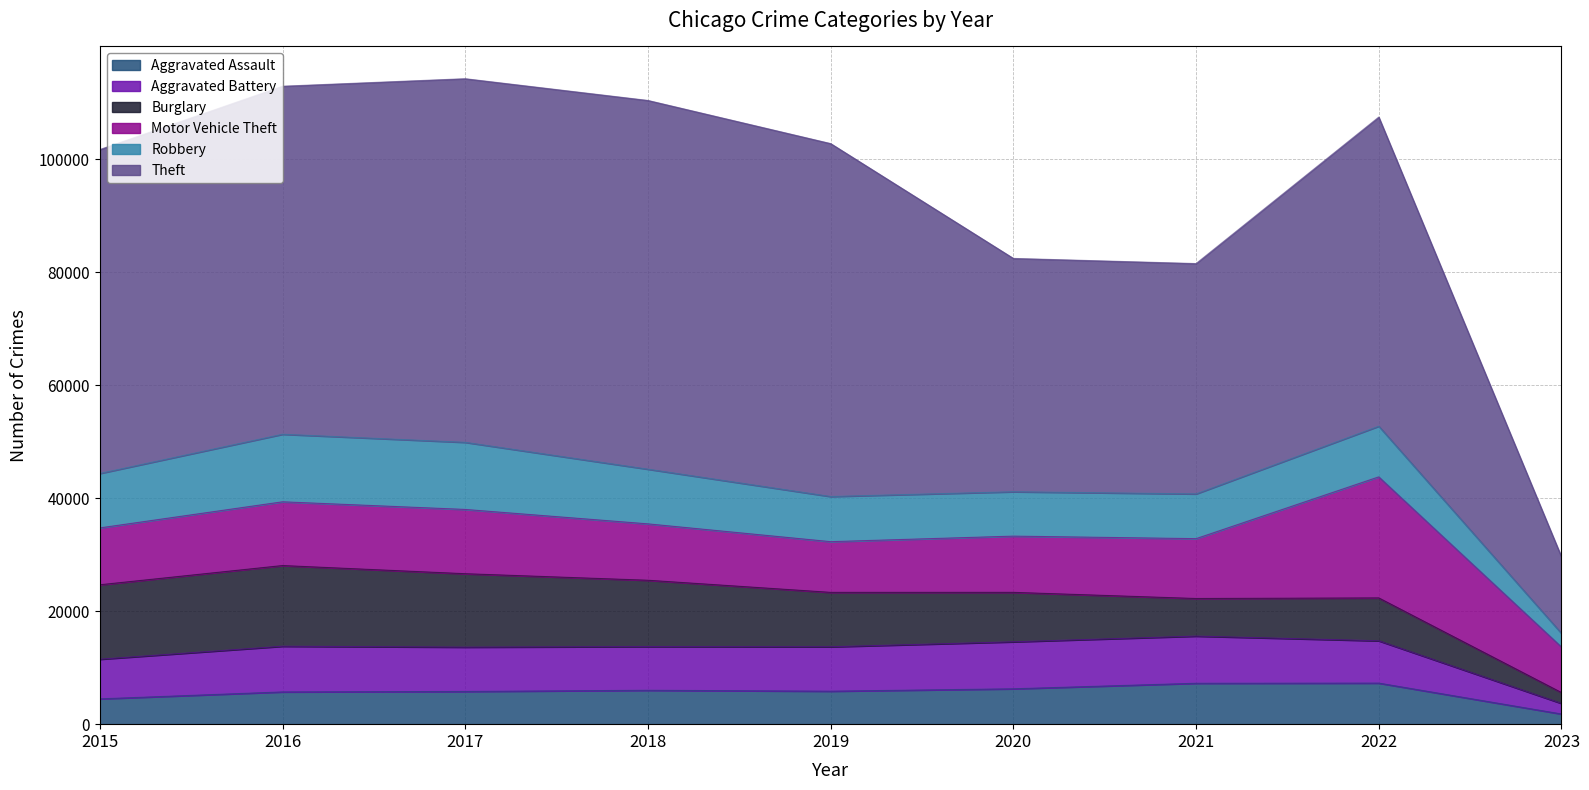

True or false: Theft and Motor Vehicle Theft intersect in this chart.

False